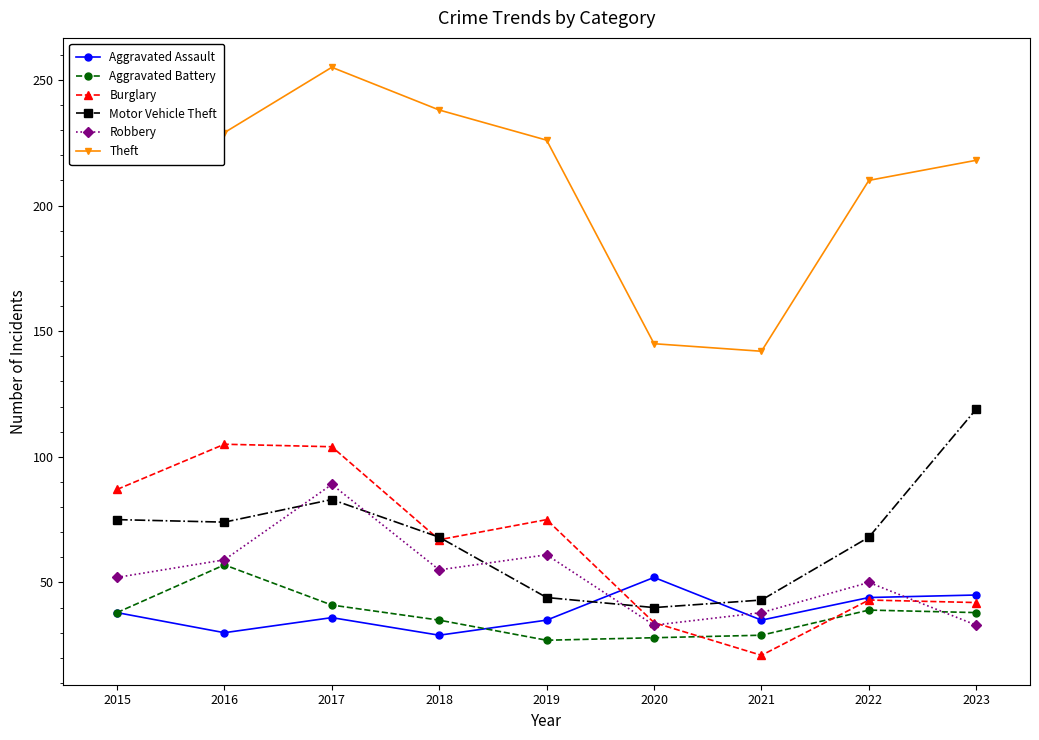

How many lines are shown in the chart?

6